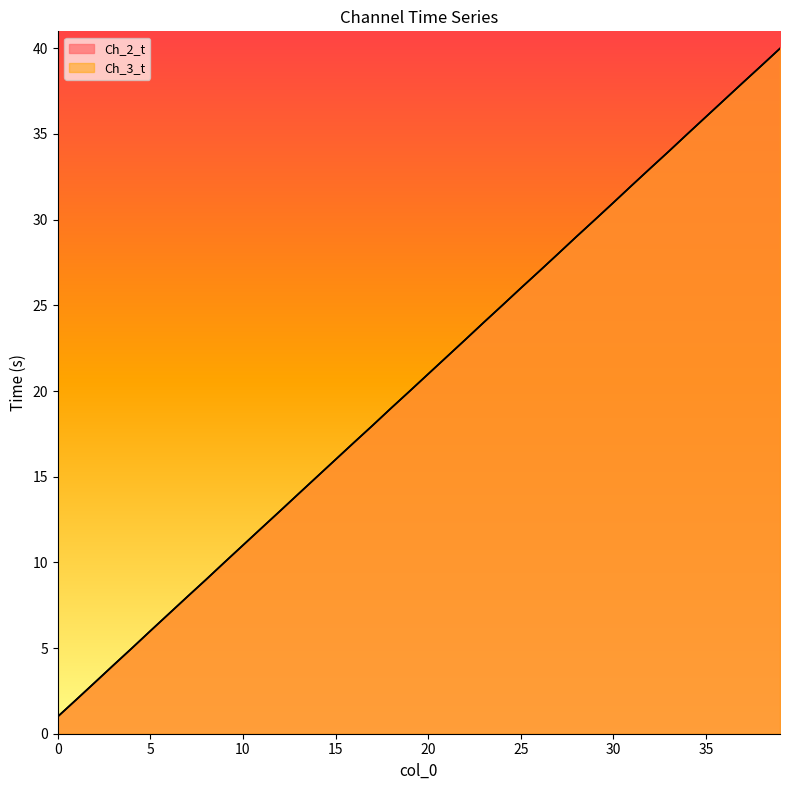

How many series are shown in this chart?

2